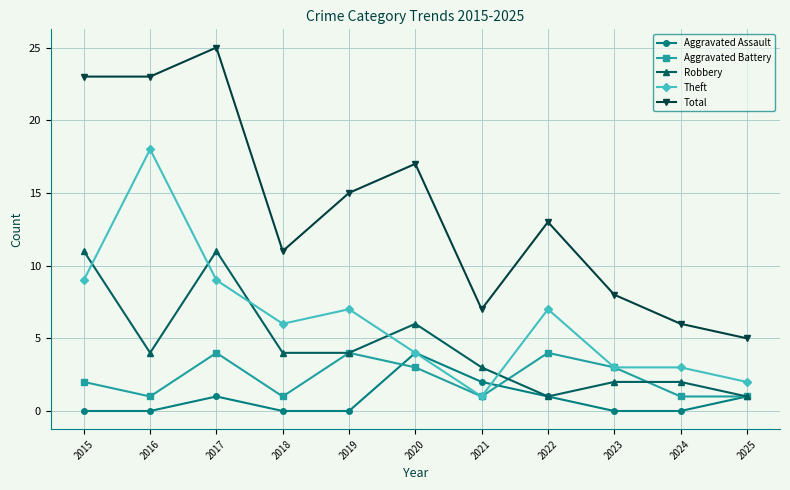

At which category does Aggravated Battery reach its first local valley?

2016